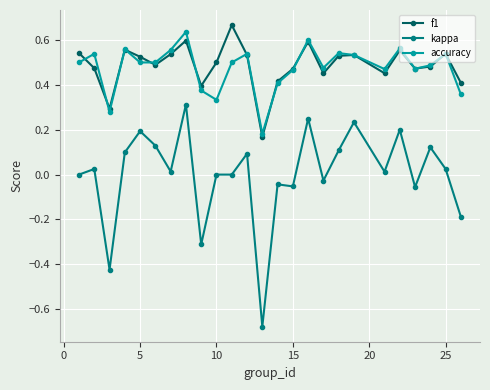

True or false: f1 and accuracy intersect in this chart.

True